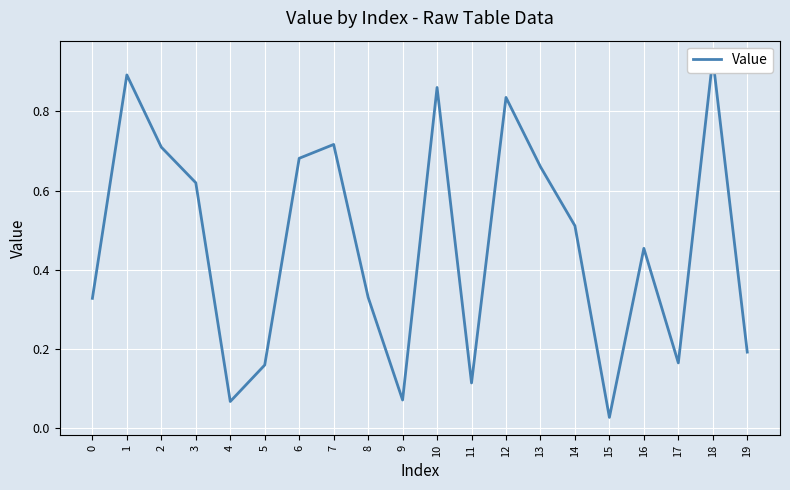

At which label is the value closest to 0?

15